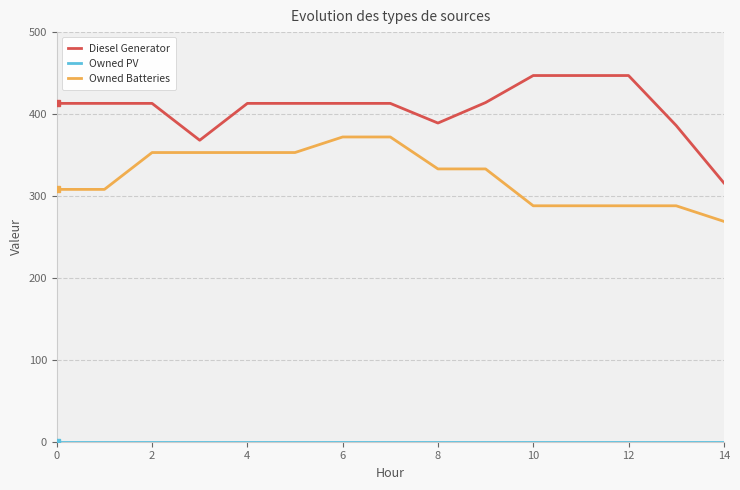

What is the maximum value shown in the chart?

447.0